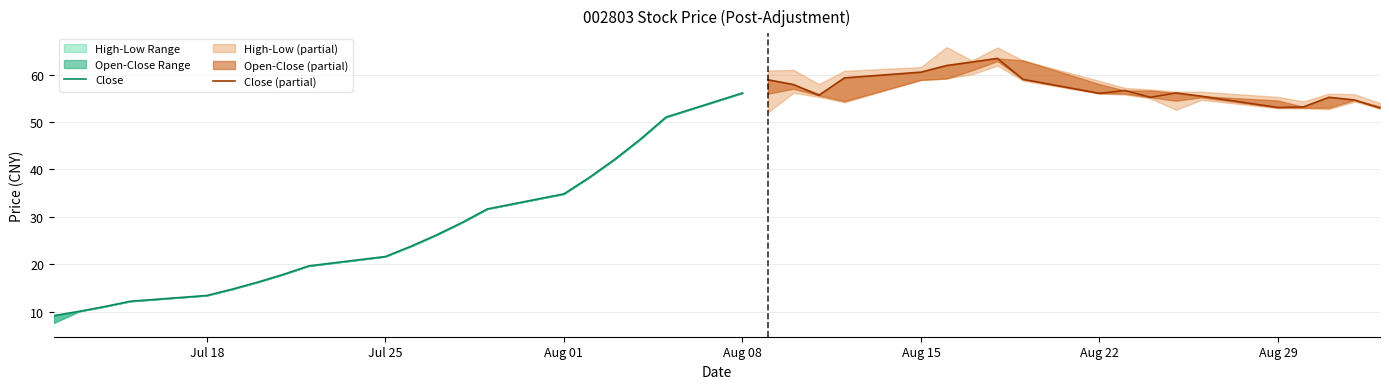

What is the label of the 5th point from the left?

2016/07/18